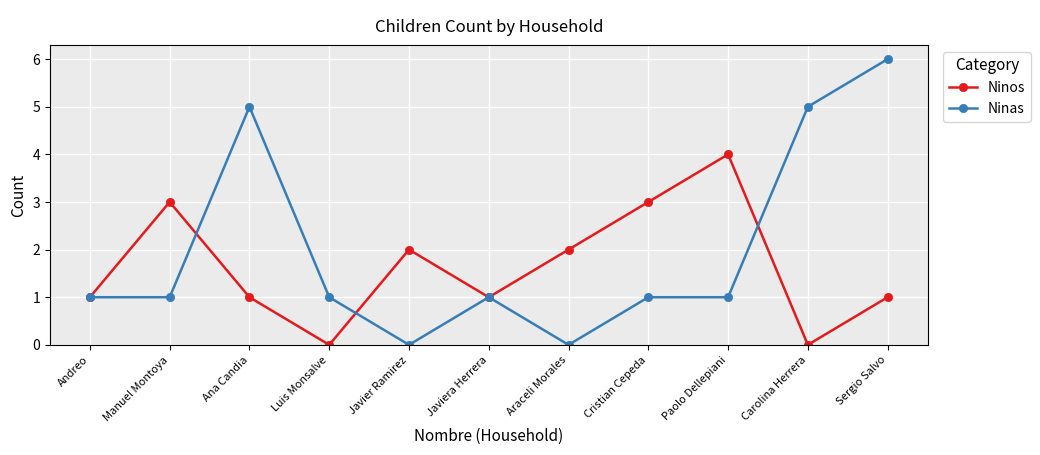

What is the maximum value for Ninos?

4